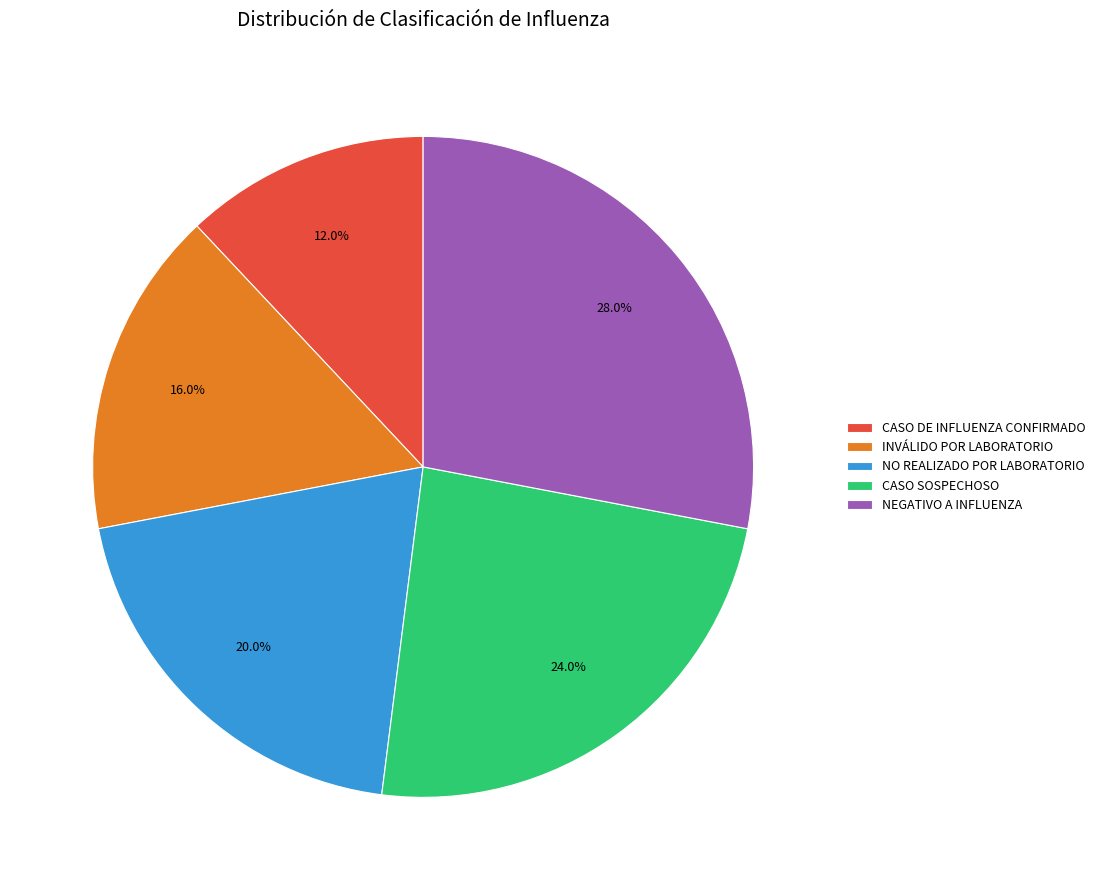

What is the largest slice in the pie chart?

NEGATIVO A INFLUENZA